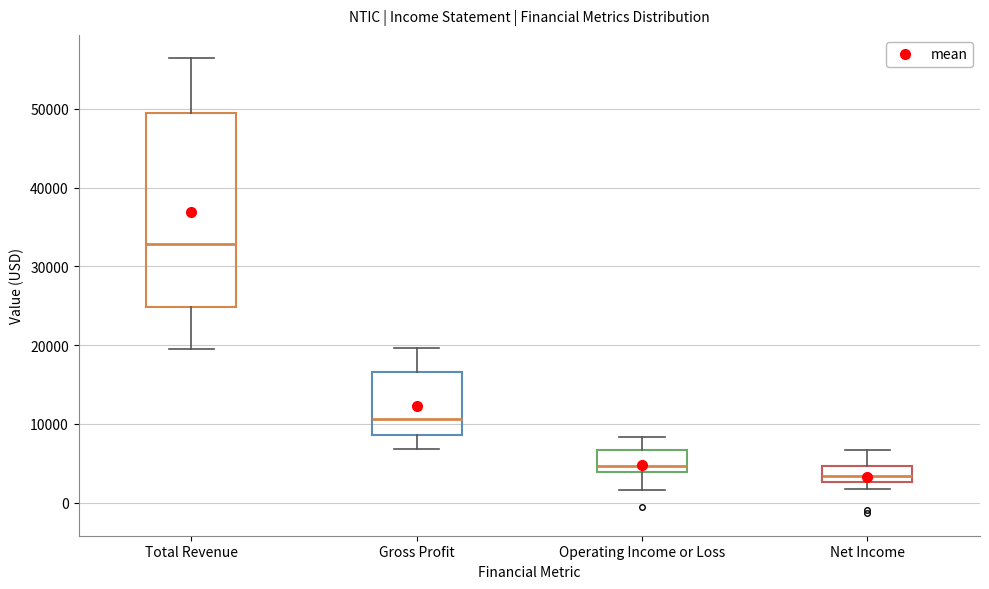

Reading left to right, transcribe this box plot: for each box, give where its median line is, the range the box spans, and where its two whiskers end, as read against the y-axis. The values are not printed on the chart, so give them approximately, as read against the axis.

Total Revenue: median 33000, box 25000 to 50000, whiskers 20000 to 57000
Gross Profit: median 11000, box 9000 to 17000, whiskers 7000 to 20000
Operating Income or Loss: median 5000, box 4000 to 7000, whiskers 2000 to 8000
Net Income: median 3000 (inside the box), box 3000 to 5000, whiskers 2000 to 7000